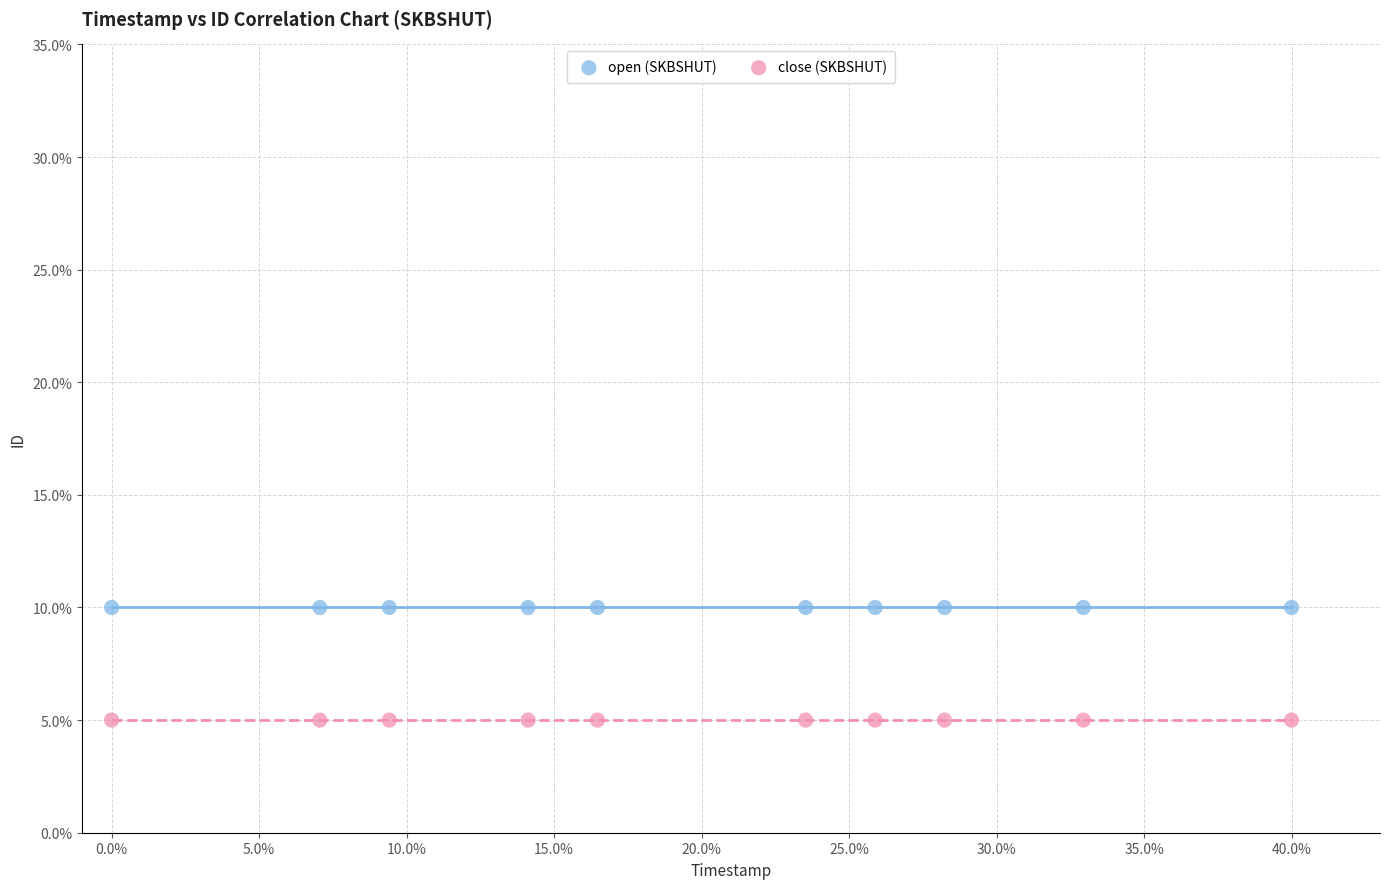

Which series contains the highest Y value?

open (SKBSHUT)